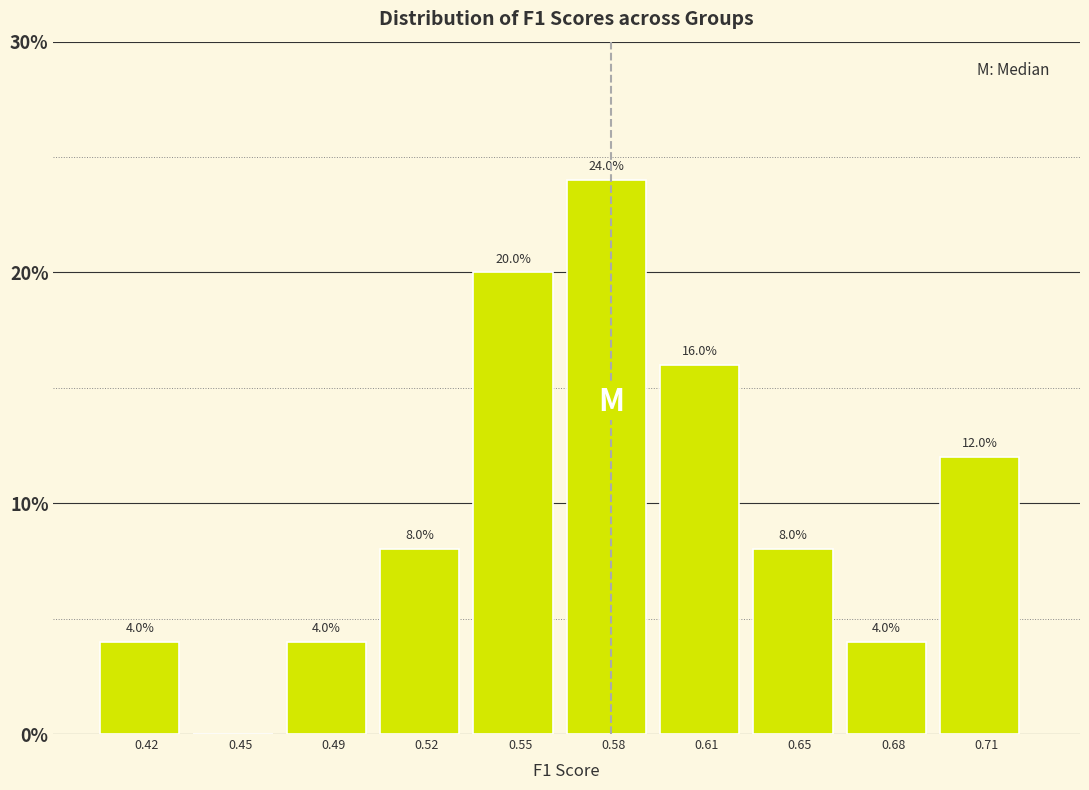

Reading left to right, transcribe all the data shown in this chart.

0.42=4	0.45=0	0.49=4	0.52=8	0.55=20	0.58=24	0.61=16	0.65=8	0.68=4	0.71=12